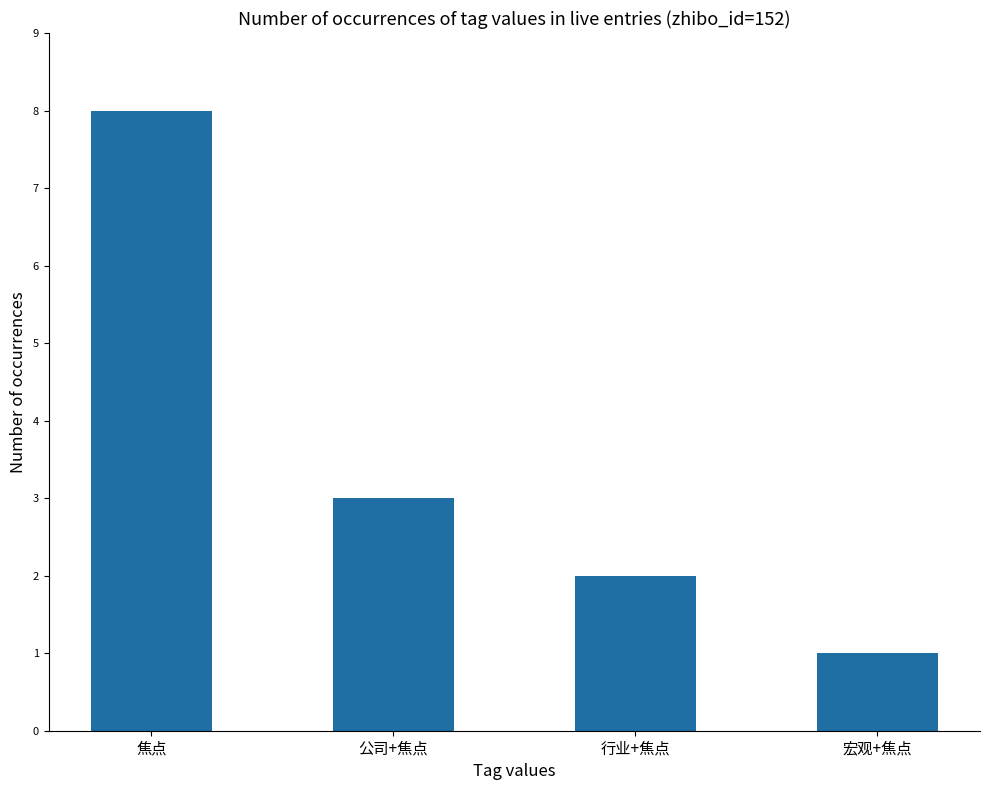

The chart shows a value of 5 at 公司+焦点. True or false?

False